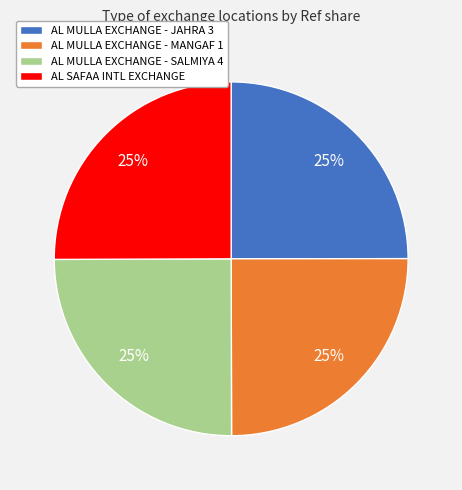

True or false: AL MULLA EXCHANGE - SALMIYA 4 accounts for 25% of the total.

True